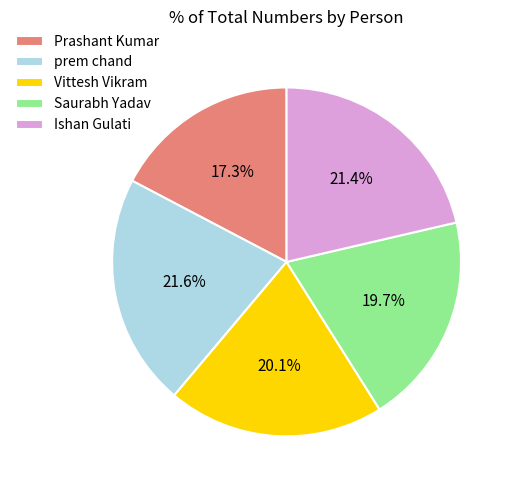

What is the smallest slice in the pie chart?

Prashant Kumar